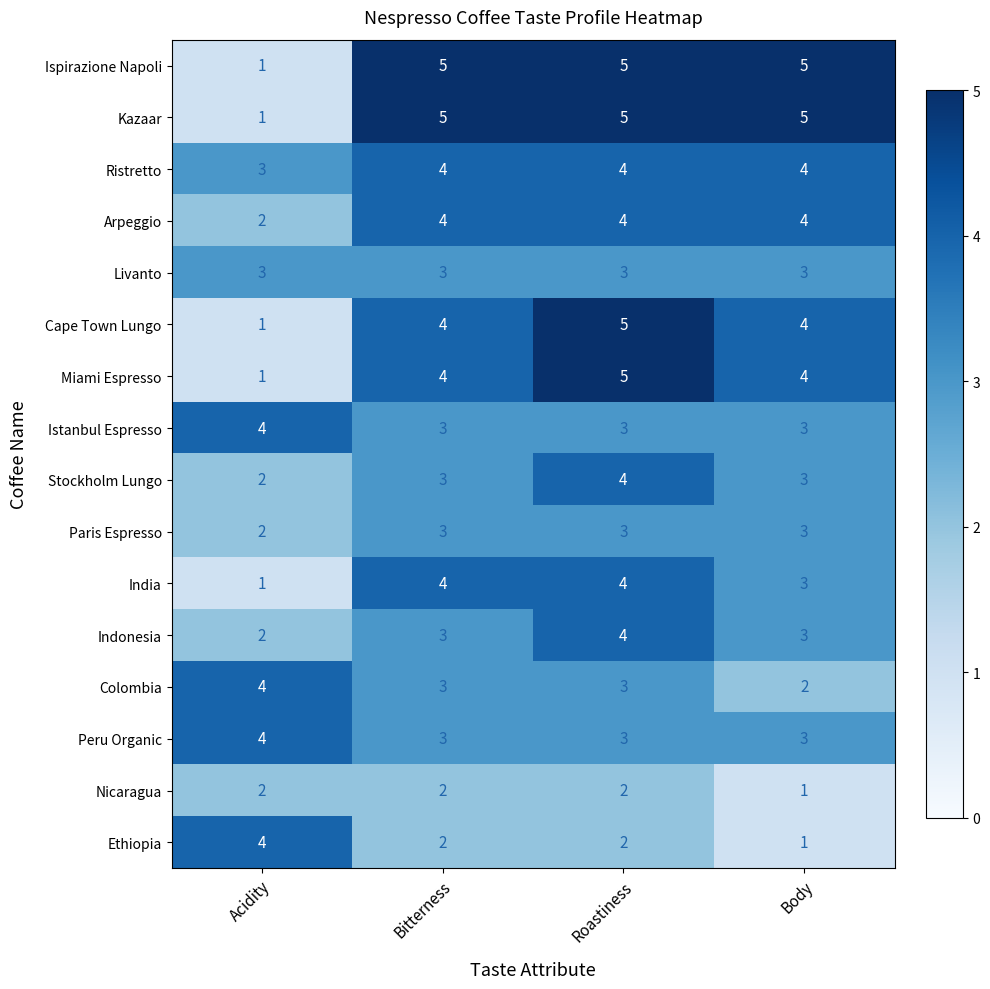

Which category has the lowest value in the Ethiopia series?

Body